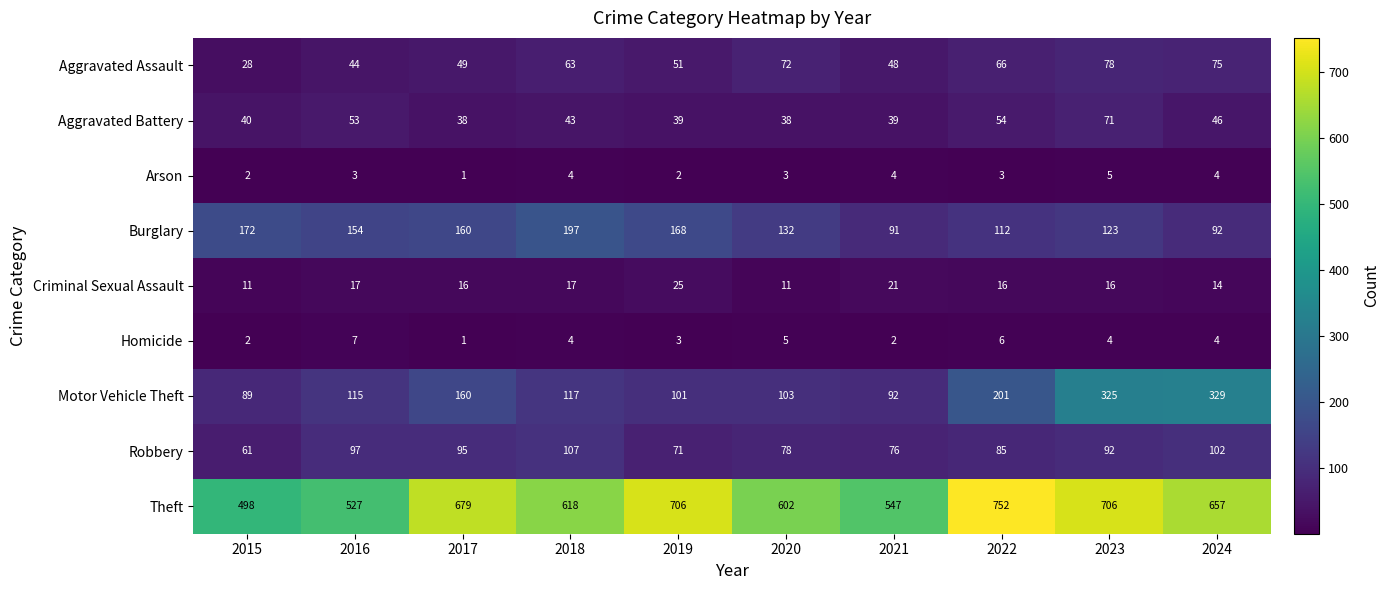

What is the spread (max minus min) of values at 2020?

599